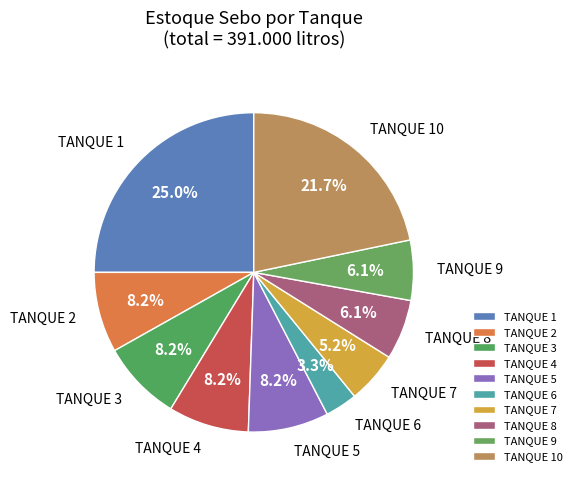

Is there any slice that represents more than half of the pie?

No